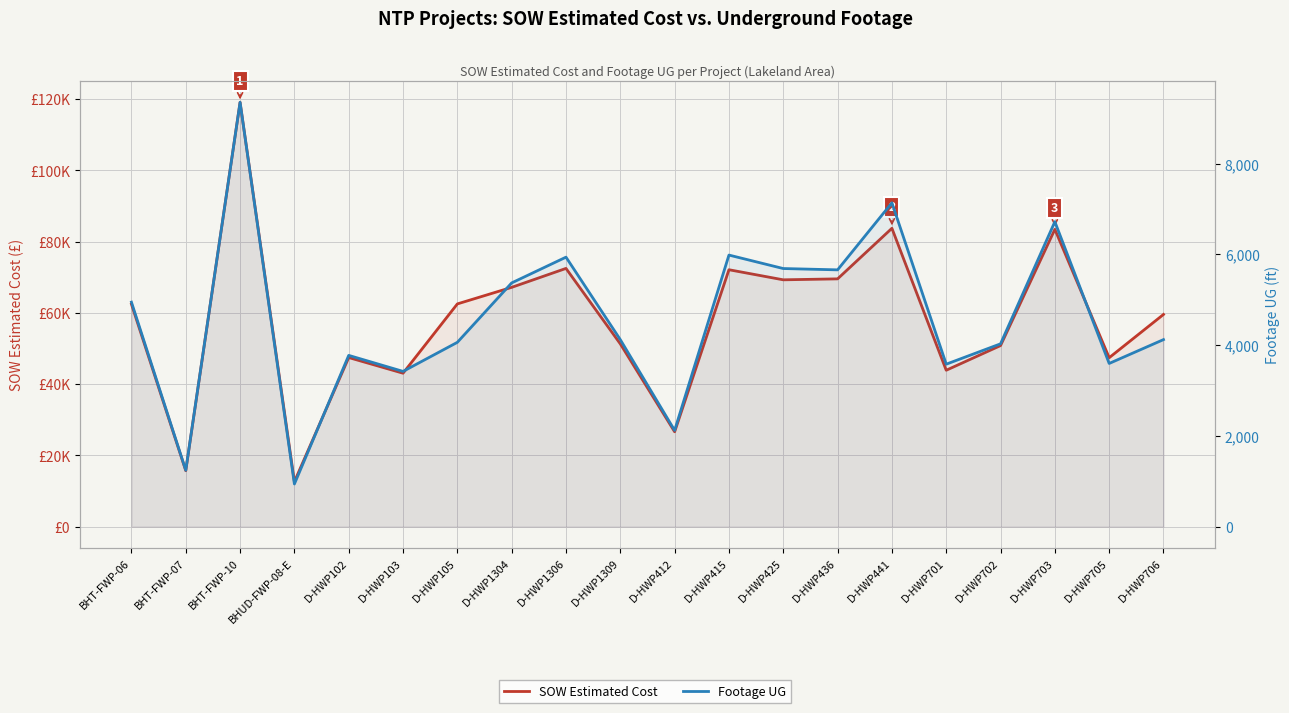

Rank the categories by Footage UG value from lowest to highest.

BHUD-FWP-08-E, BHT-FWP-07, D-HWP412, D-HWP103, D-HWP701, D-HWP705, D-HWP102, D-HWP702, D-HWP105, D-HWP1309, D-HWP706, BHT-FWP-06, D-HWP1304, D-HWP436, D-HWP425, D-HWP1306, D-HWP415, D-HWP703, D-HWP441, BHT-FWP-10